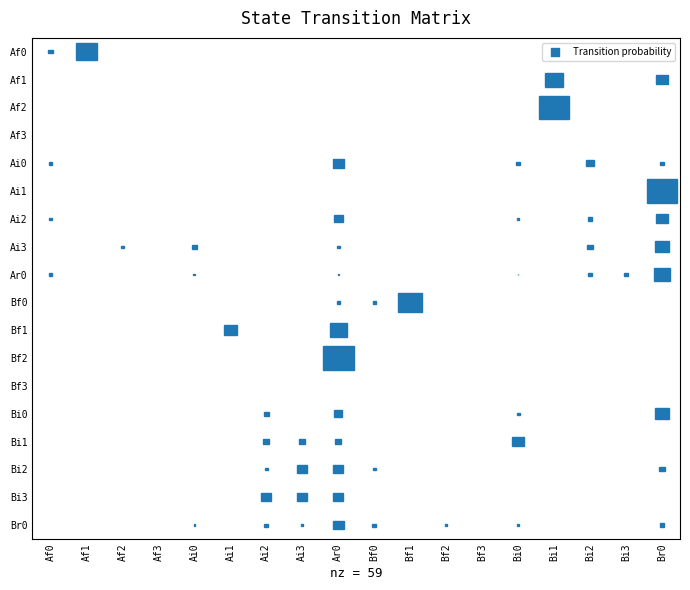

List the series in order of their peak value, highest first.

Af2, Ai1, Bf2, Bf0, Af0, Af1, Bf1, Ar0, Ai3, Bi0, Bi1, Ai2, Ai0, Br0, Bi2, Bi3, Af3, Bf3